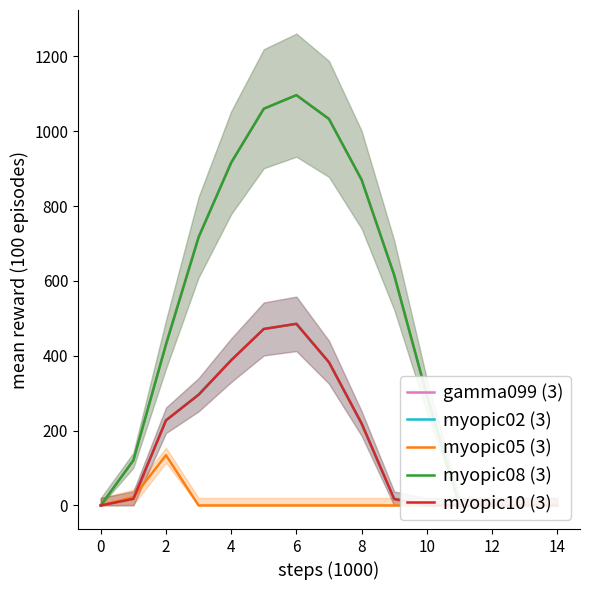

How many data points in myopic10 (3) are above 17?

9